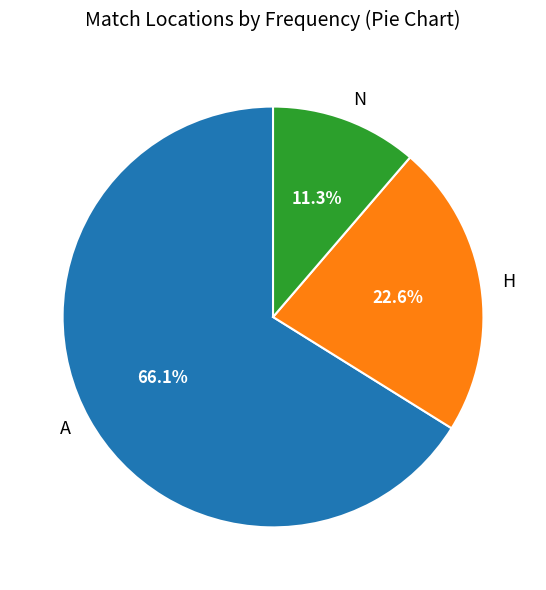

What portion of the pie excludes N?

88.7%